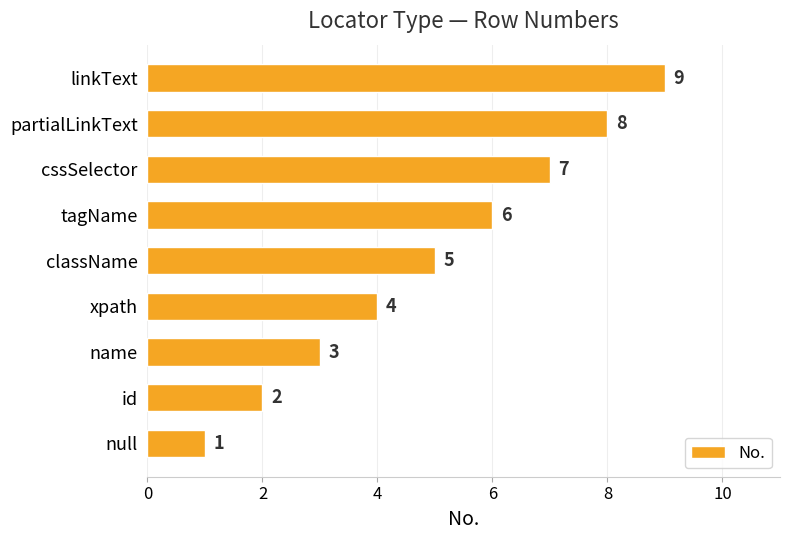

What is the sum of the values at linkText and name?

12